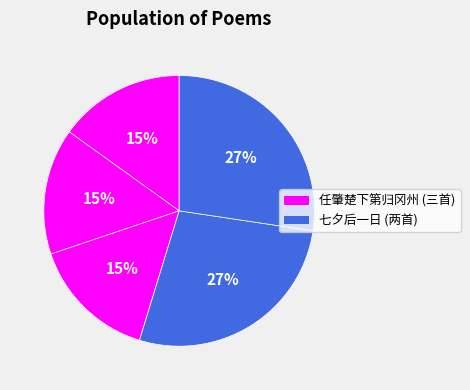

How many segments does this pie chart have?

5